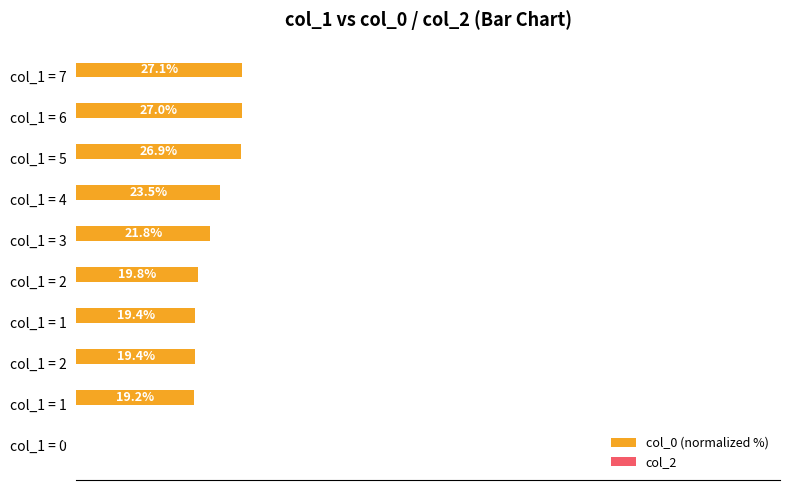

Are the bars horizontal?

Yes